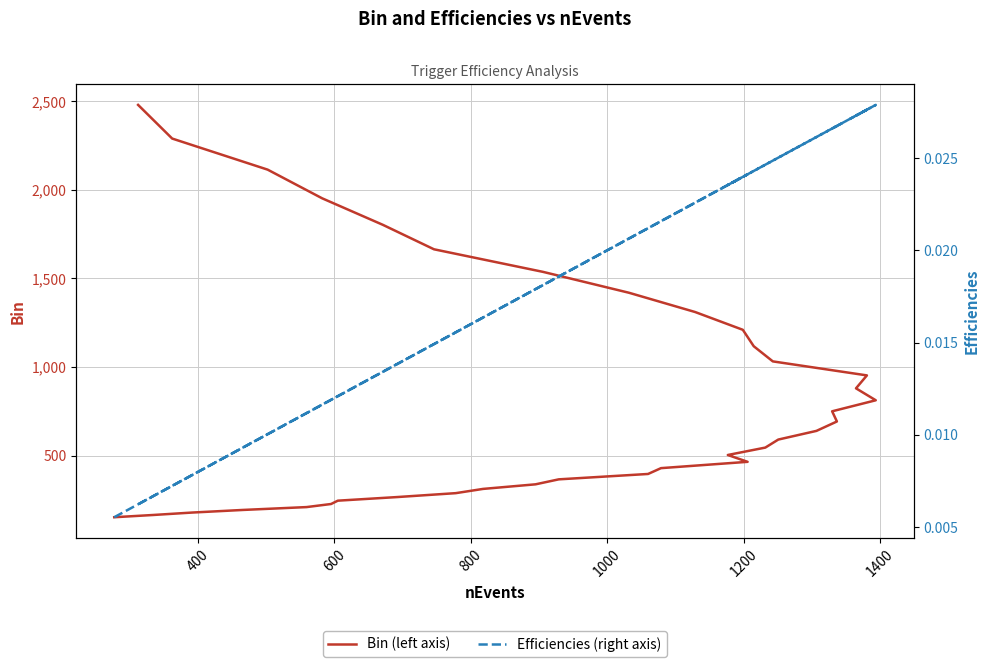

How many Efficiencies (right axis) values are between 0 and 1?

36